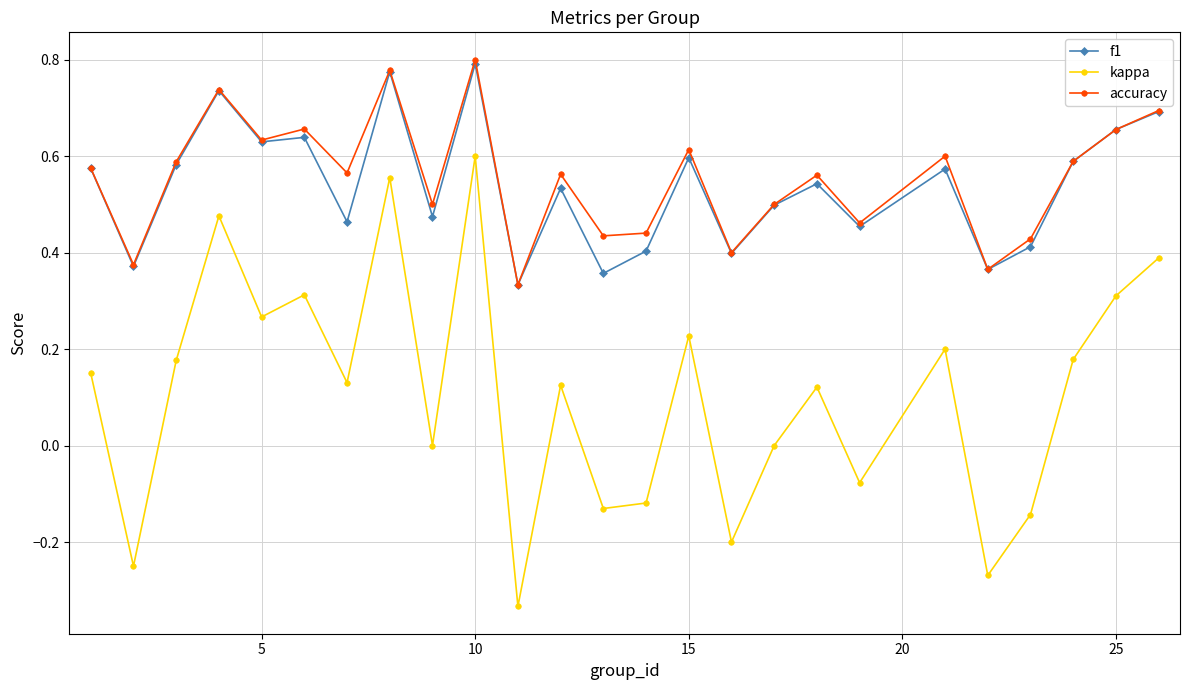

True or false: kappa and f1 intersect in this chart.

False